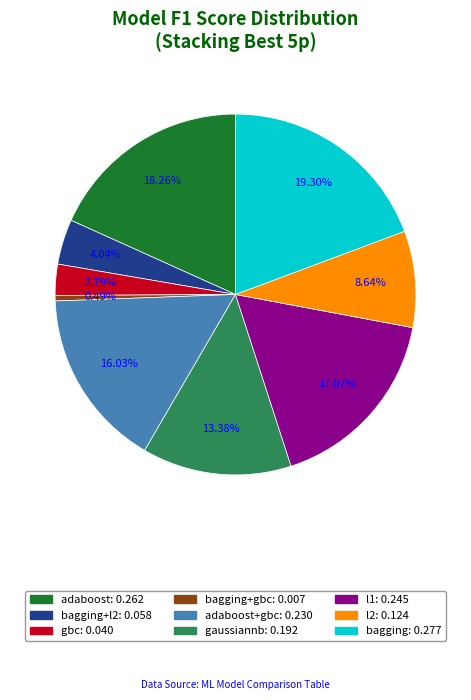

Count the number of slices in the pie.

9